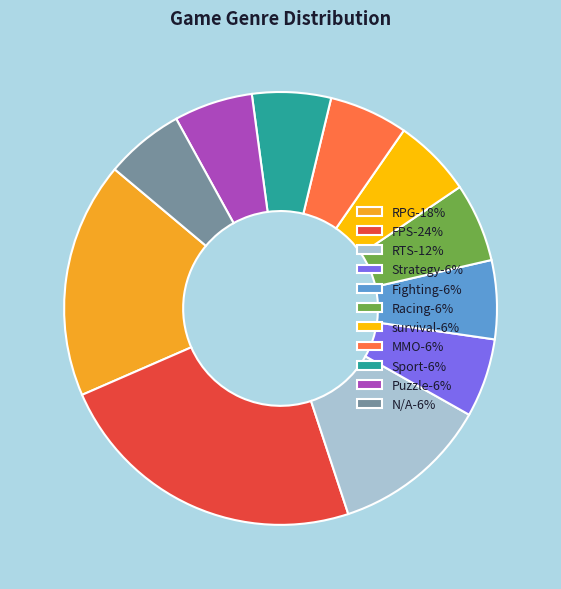

Which category has the biggest portion of the pie?

FPS-24%